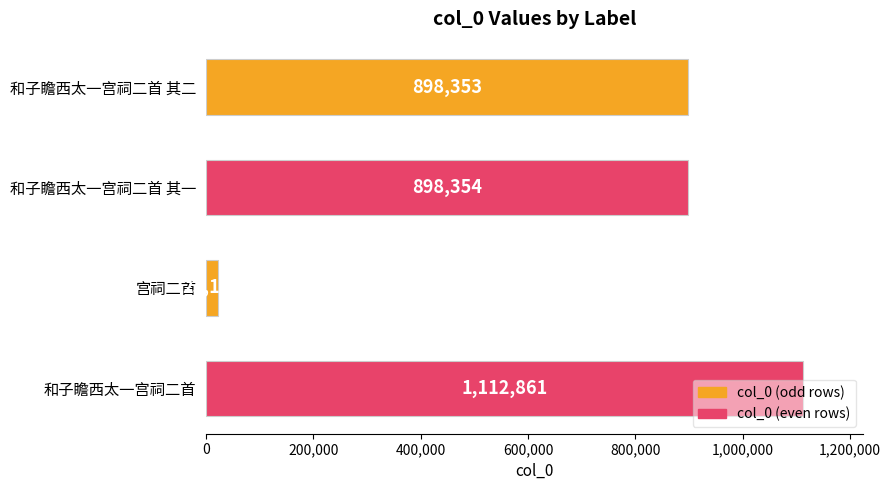

What is the change in value from 和子瞻西太一宫祠二首 其二 to 和子瞻西太一宫祠二首 其一?

+1